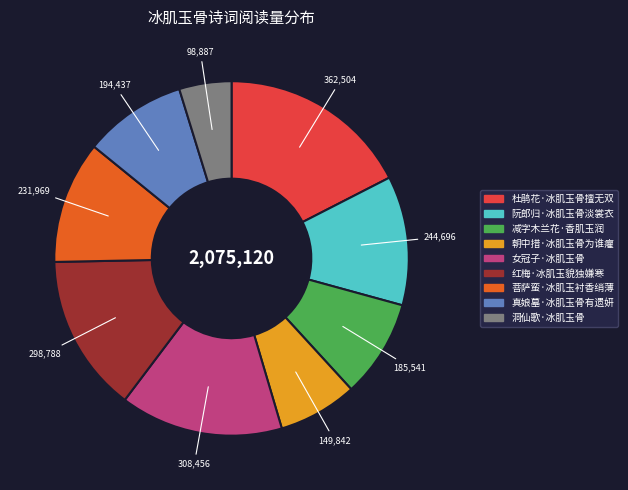

Which has a higher value, 红梅·冰肌玉貌独嫌寒 or 朝中措·冰肌玉骨为谁癯?

红梅·冰肌玉貌独嫌寒